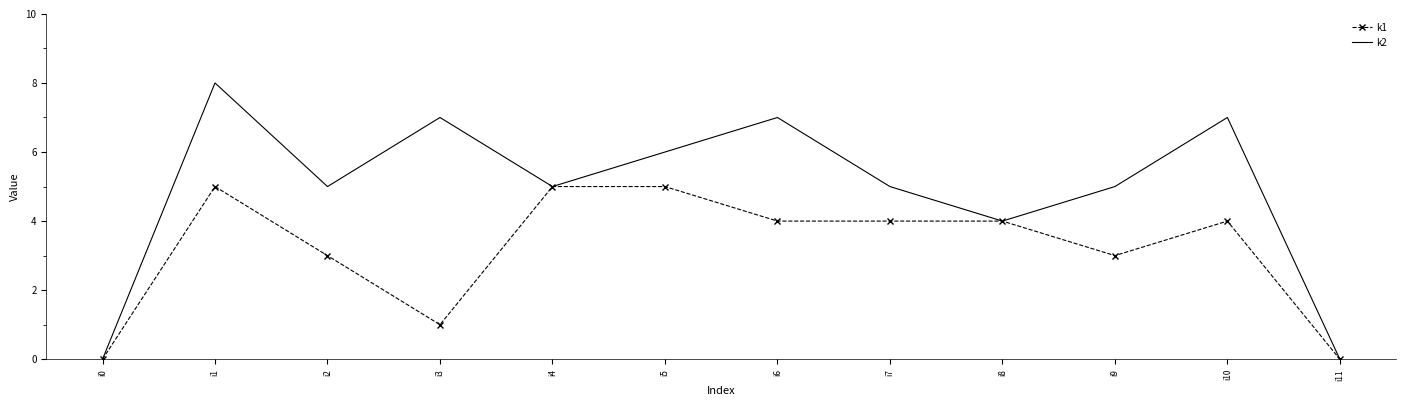

At which category is the sum across all series the highest?

i1